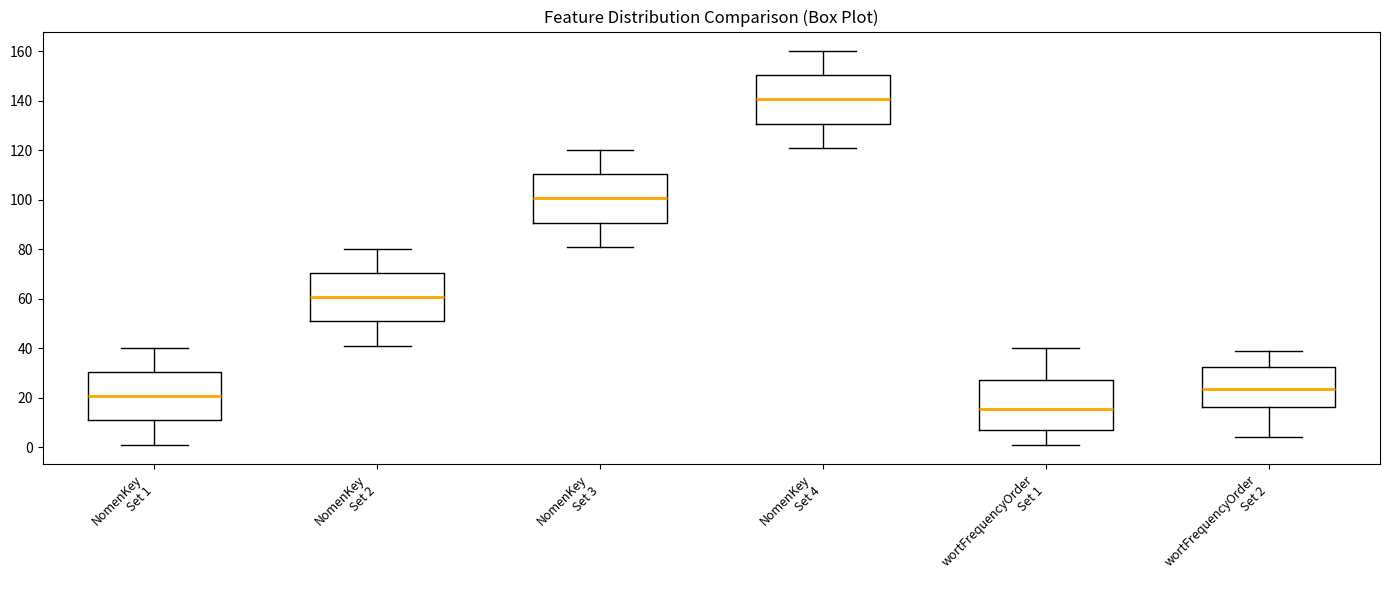

Where is the lower edge of the box for wortFrequencyOrder Set 1 on the y-axis? The values are not printed on the chart, so give them approximately, as read against the axis.

6